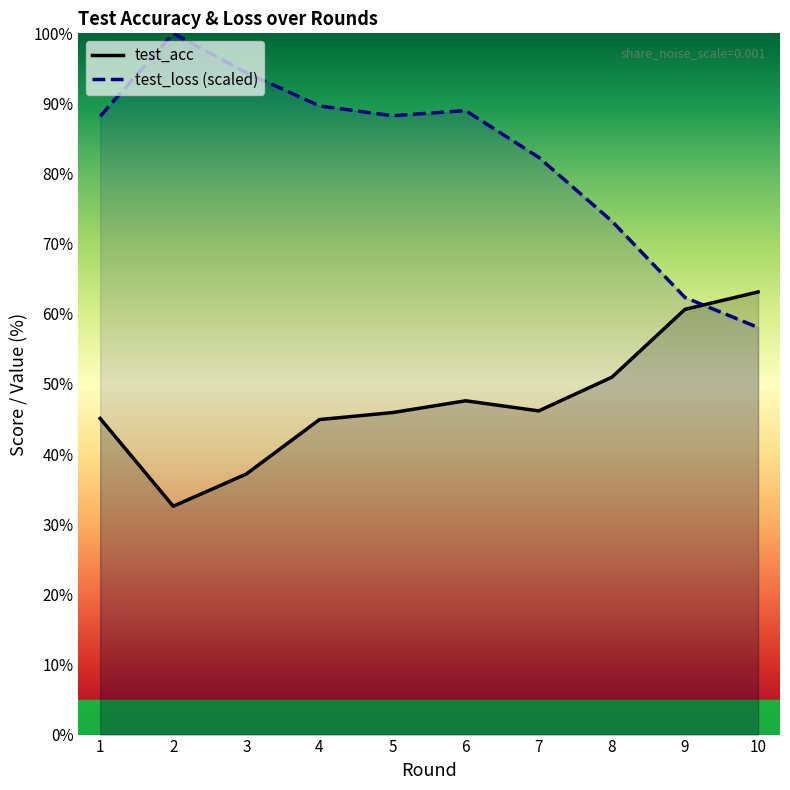

How many intersections are there between test_acc and test_loss?

1